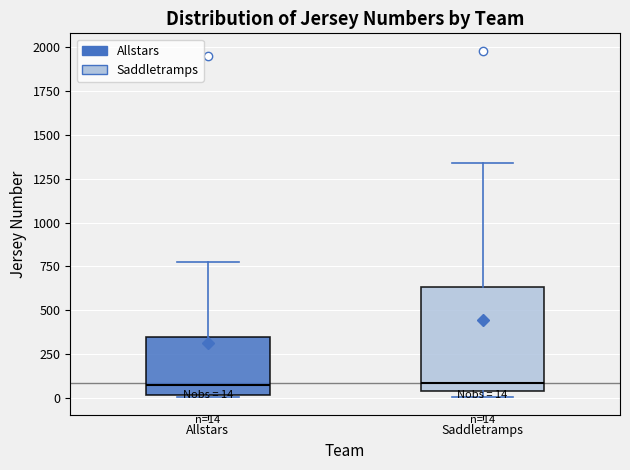

Comparing the boxes themselves (not the whiskers), which one is the tallest?

Saddletramps